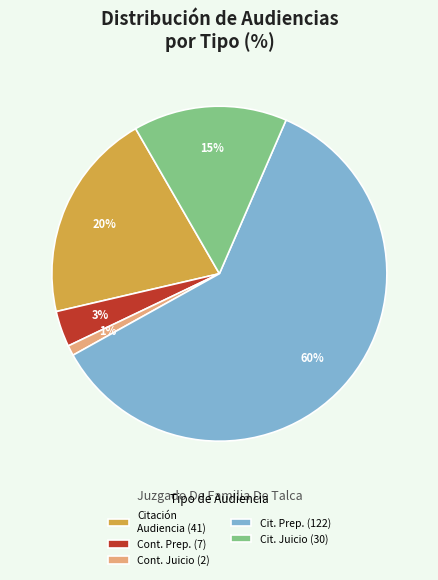

To the nearest percent, what is the combined percentage of Cont. Juicio (2) and Cit. Juicio (30)?

16%